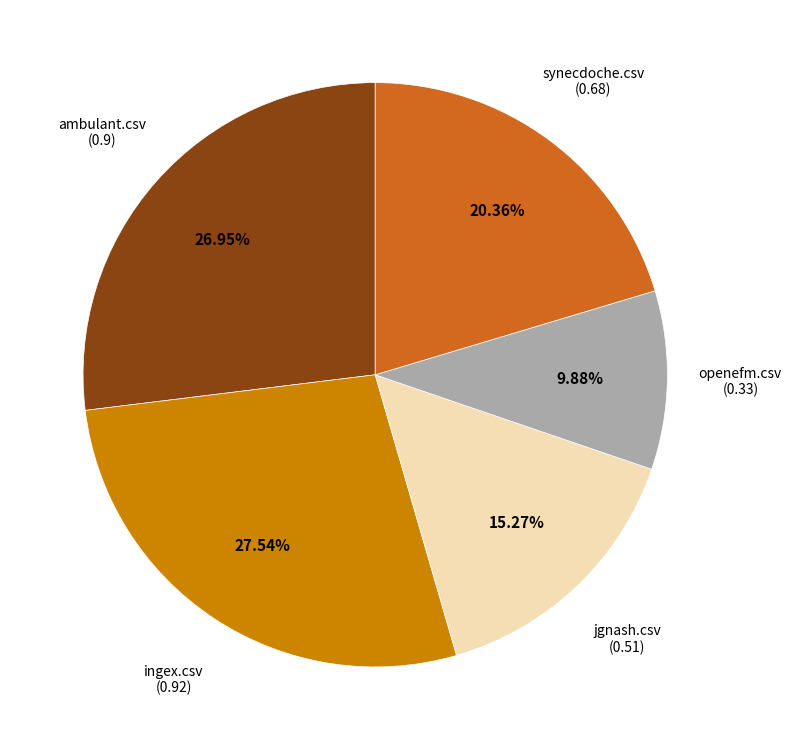

Does any single category account for the majority?

No